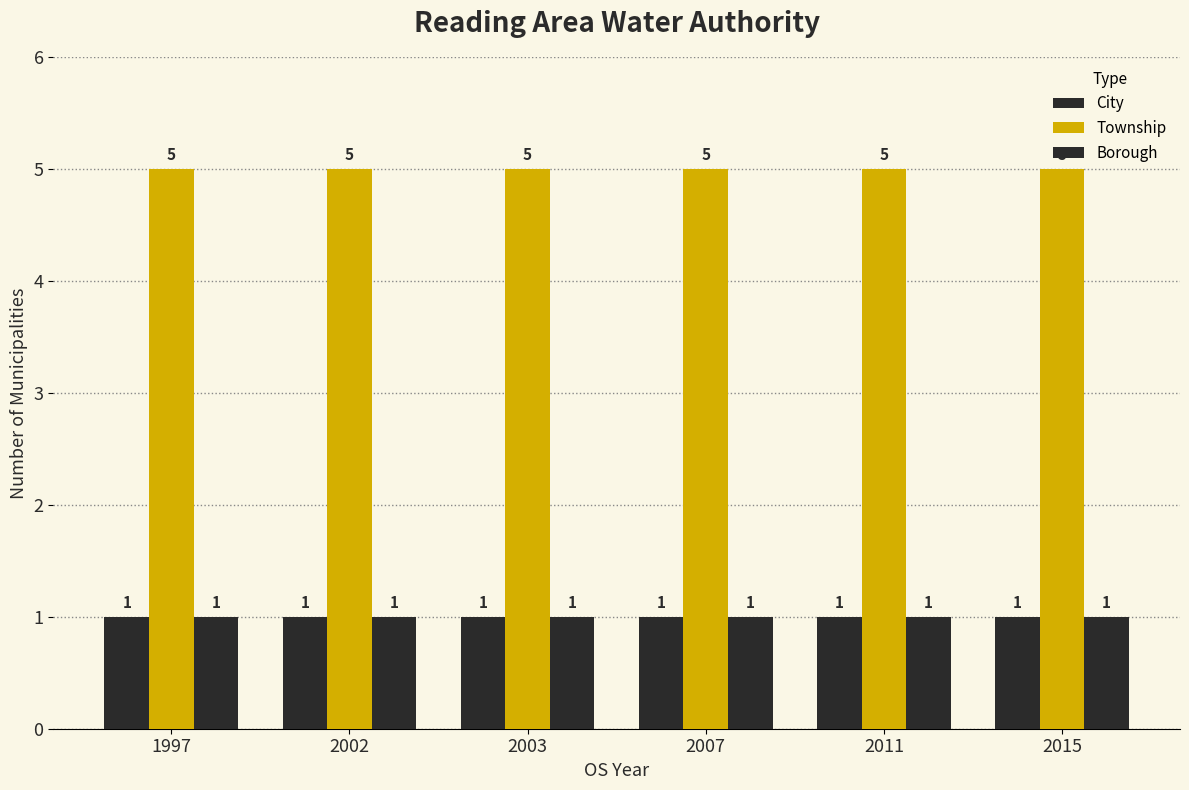

How many data points does each series have?

6